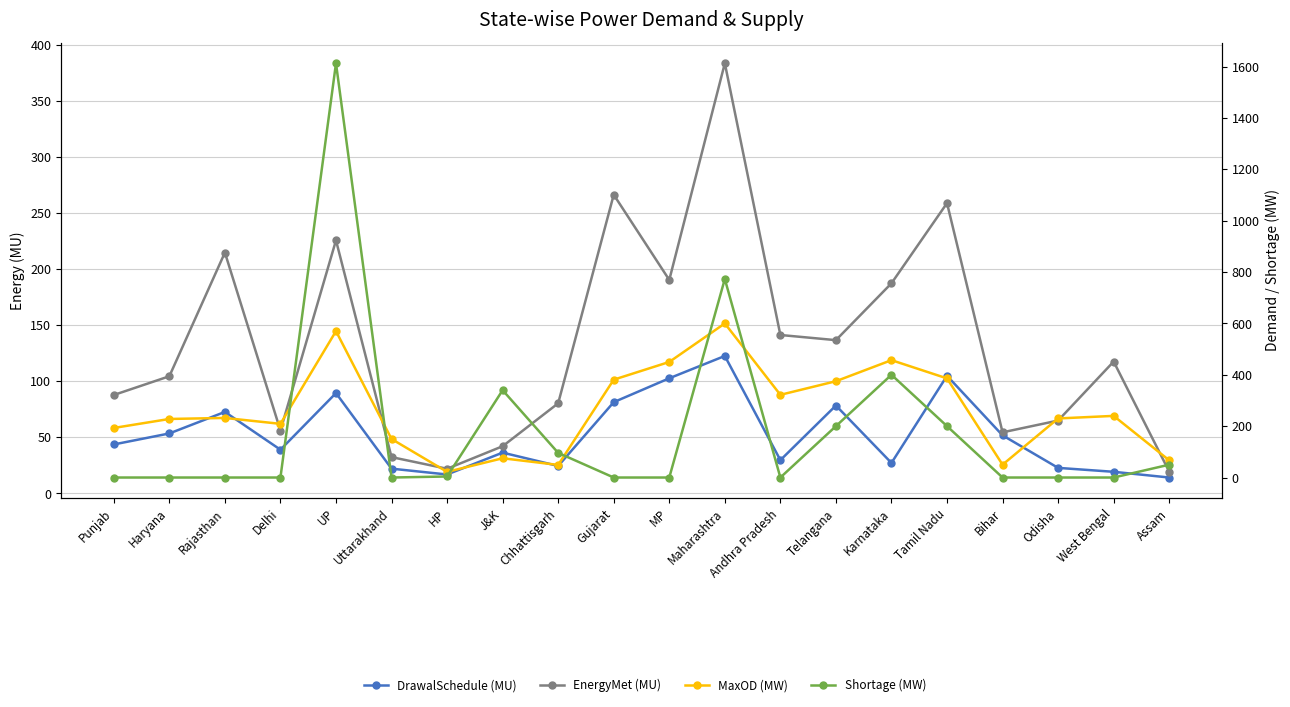

What is the average value of the DrawalSchedule (MU) series?

52.7